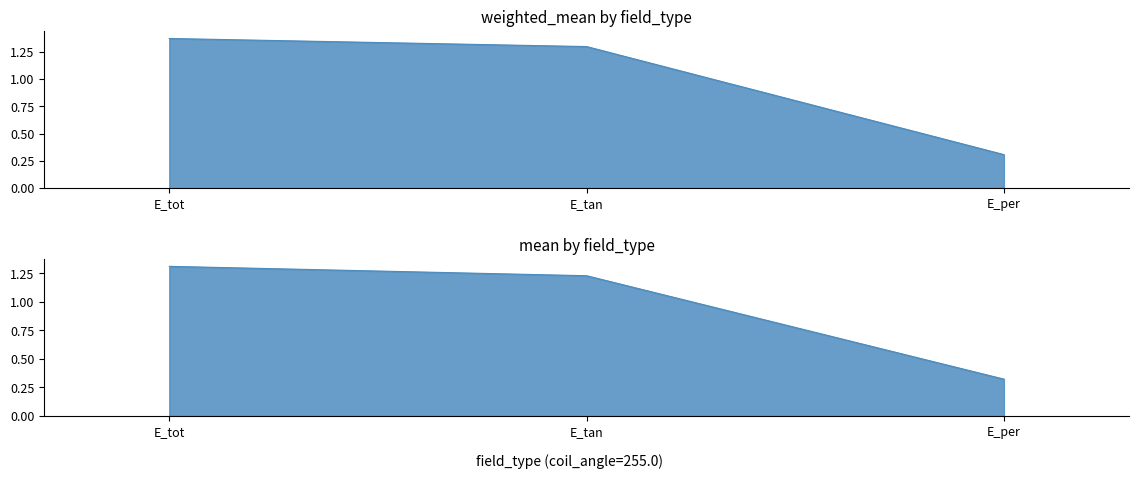

How many mean values are between 0 and 1?

1